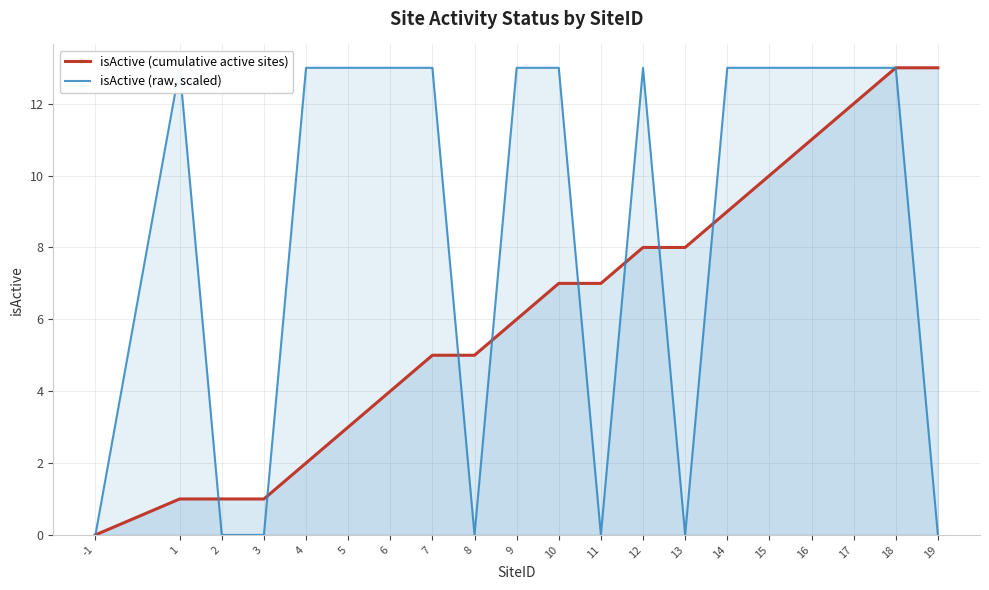

At which category is the sum across all series the highest?

18